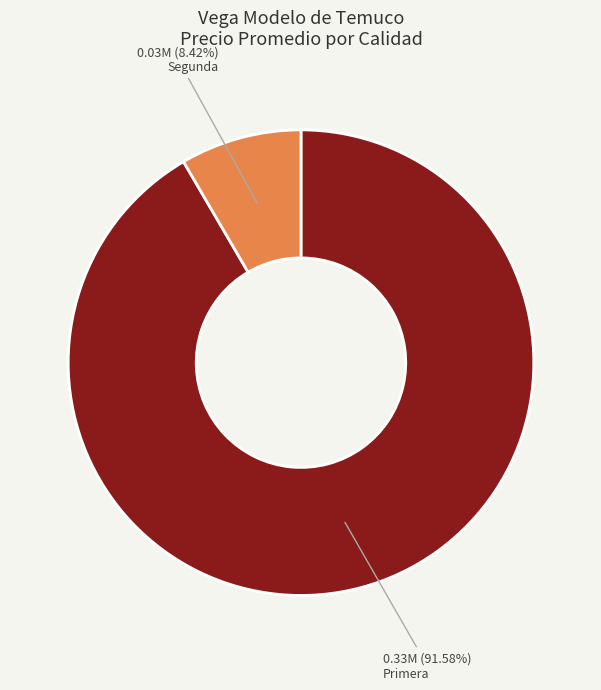

How many slices are in this pie chart?

2